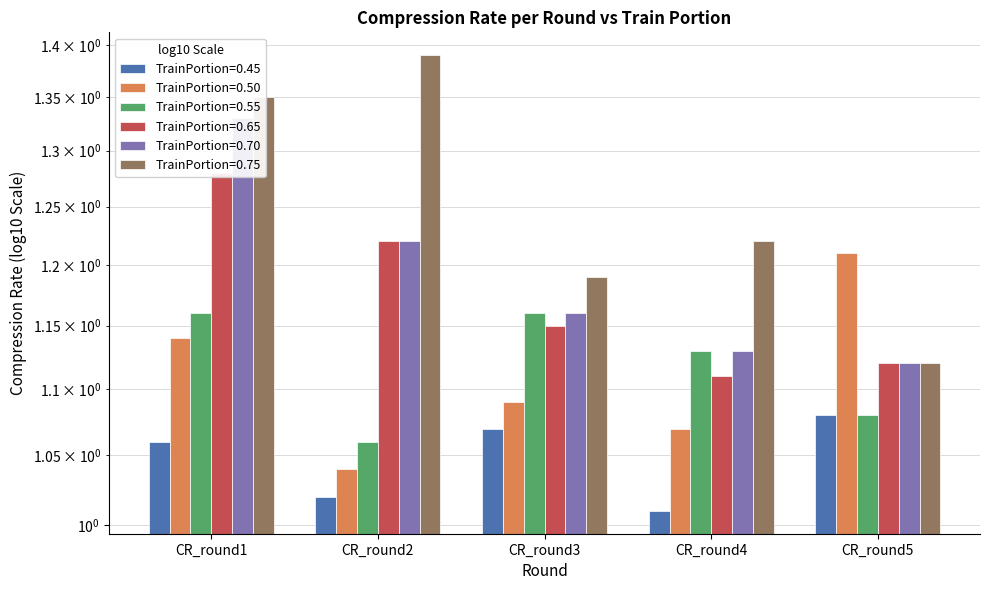

Are the bars grouped side by side (vs. stacked)?

Yes